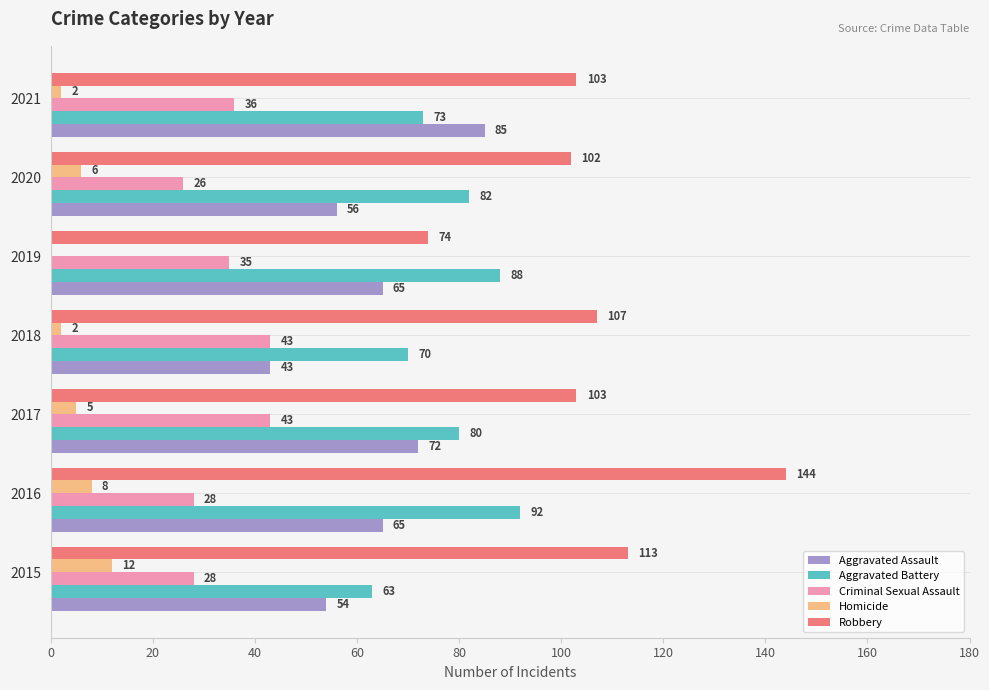

True or false: Criminal Sexual Assault has a value of 43 at 2017.

True